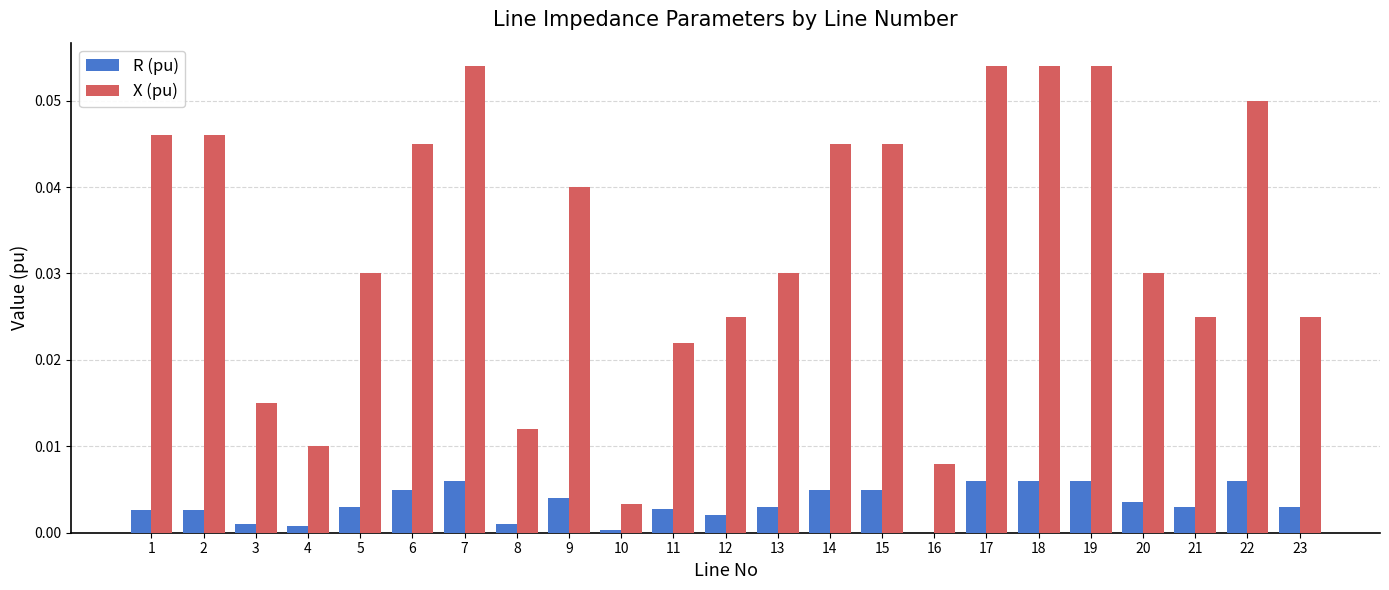

The value of X (pu) at 23 is 0.0. True or false?

True